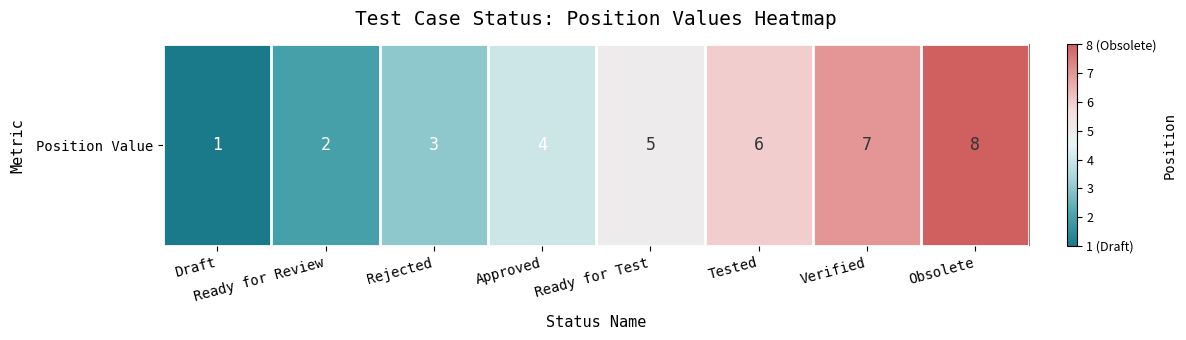

What is the maximum value shown in the chart?

8